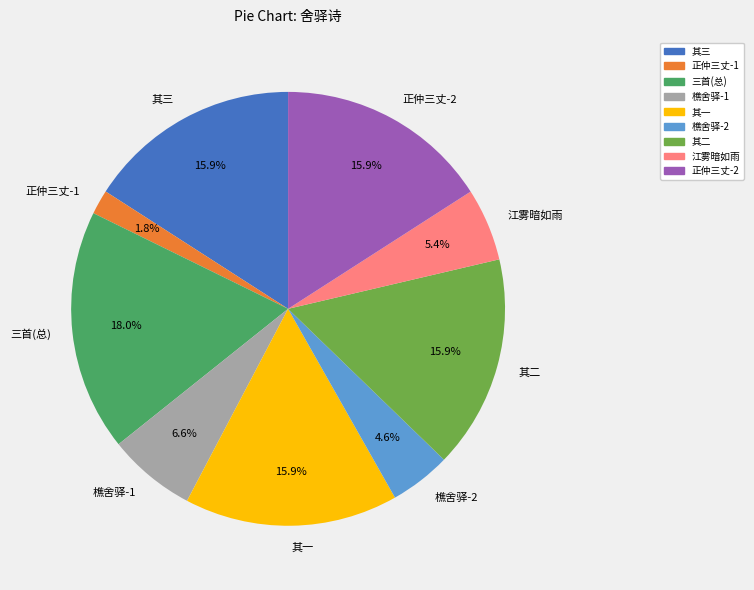

Which slice is the largest?

三首(总)